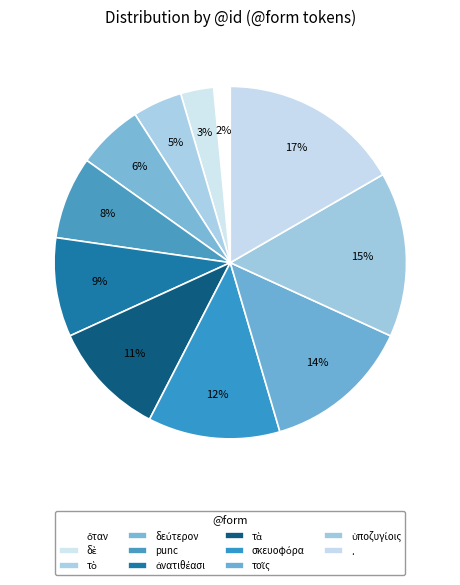

Is it true that δεύτερον is 6% of the pie?

True